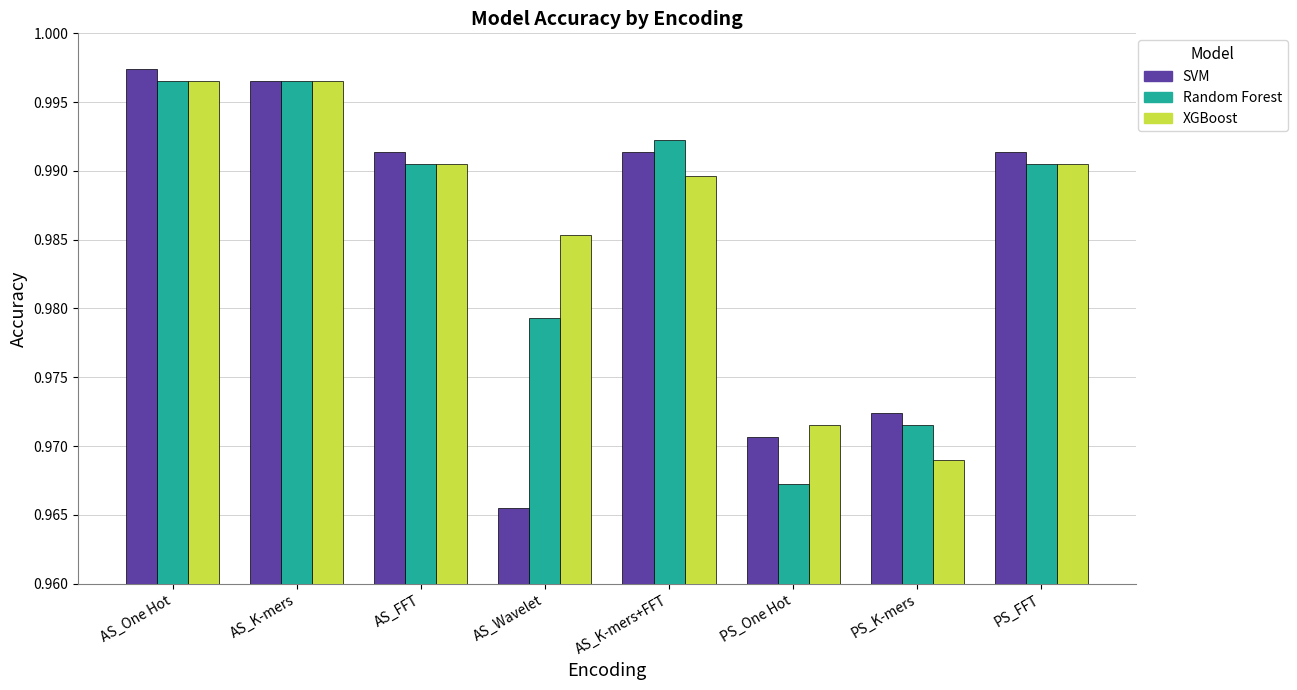

Which category has the highest value in the SVM series?

AS_One Hot